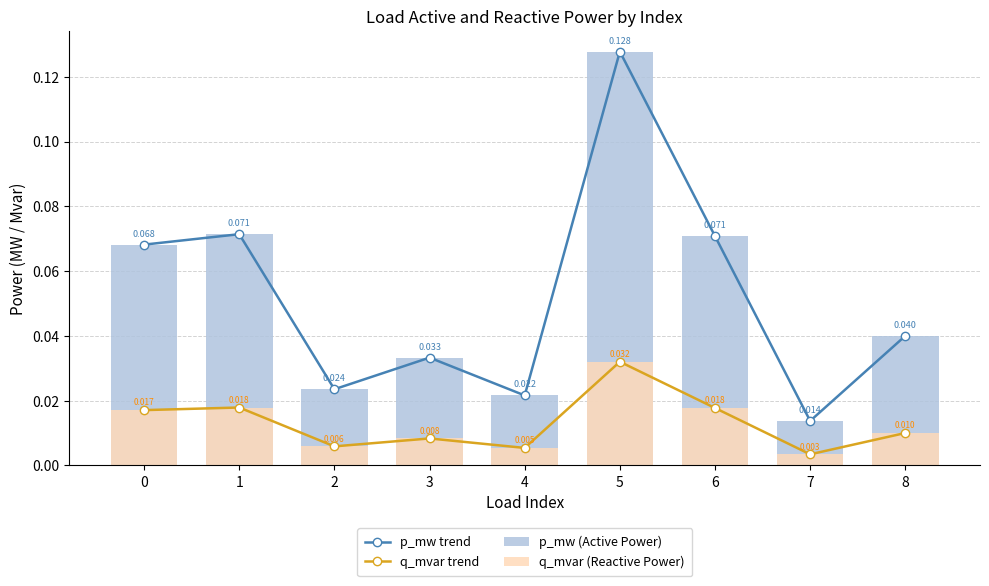

Reading left to right, list all the values displayed in this chart.

p_mw trend: 0=0.1	1=0.1	2=0.0	3=0.0	4=0.0	5=0.1	6=0.1	7=0.0	8=0.0
q_mvar trend: 0=0.0	1=0.0	2=0.0	3=0.0	4=0.0	5=0.0	6=0.0	7=0.0	8=0.0
p_mw (Active Power): 0=0.1	1=0.1	2=0.0	3=0.0	4=0.0	5=0.1	6=0.1	7=0.0	8=0.0
q_mvar (Reactive Power): 0=0.0	1=0.0	2=0.0	3=0.0	4=0.0	5=0.0	6=0.0	7=0.0	8=0.0